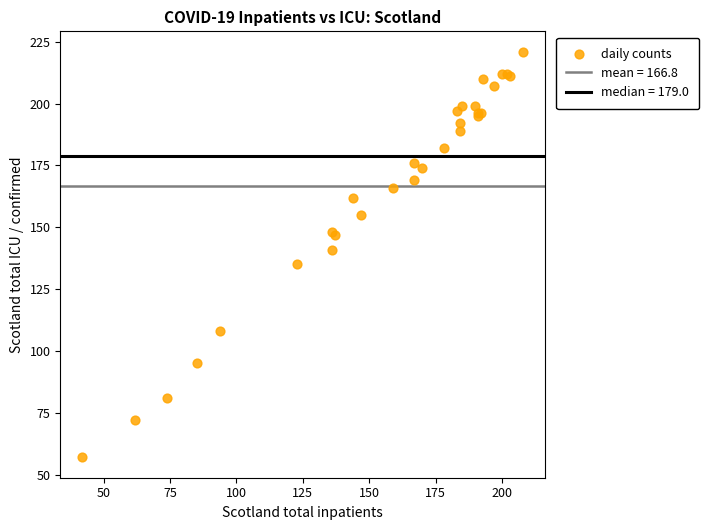

What Y value in the scatter plot is closest to 139?

141